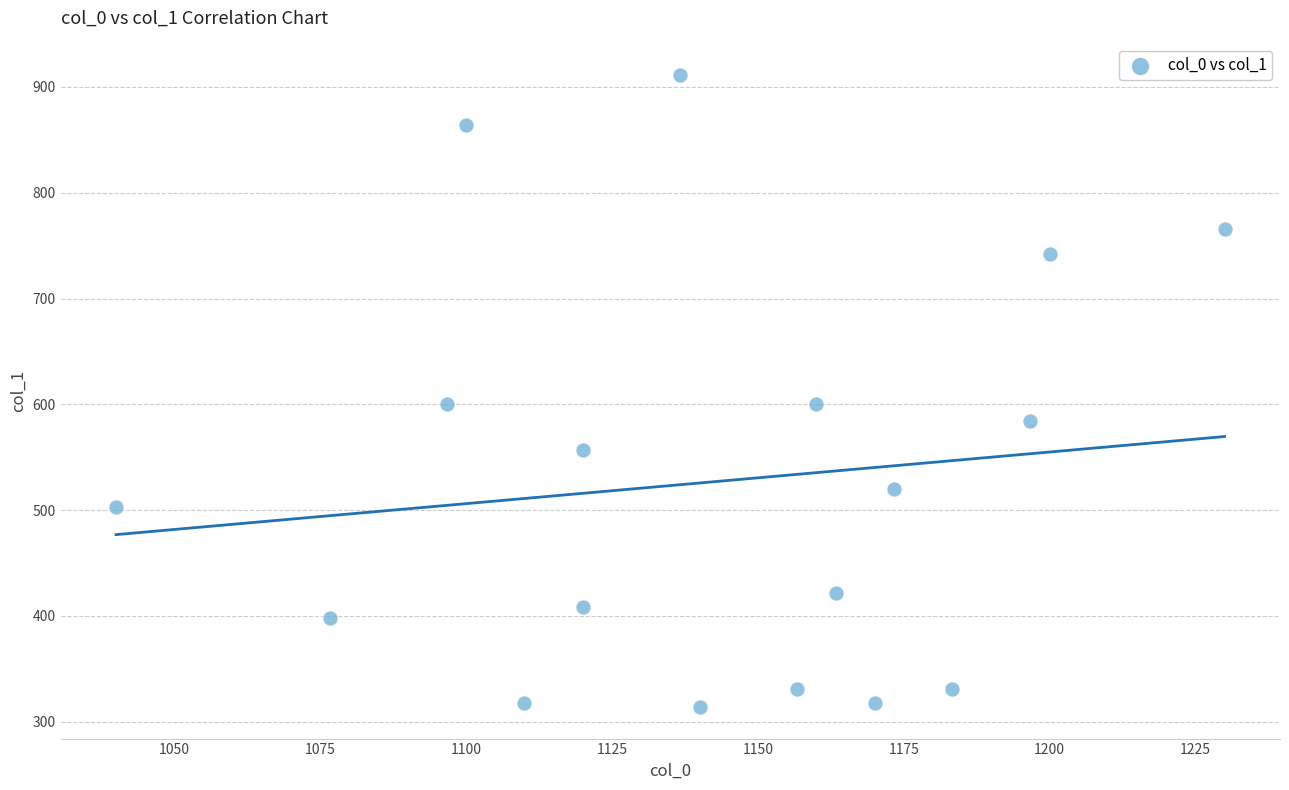

What is the range of X values (max minus min)?

190.0